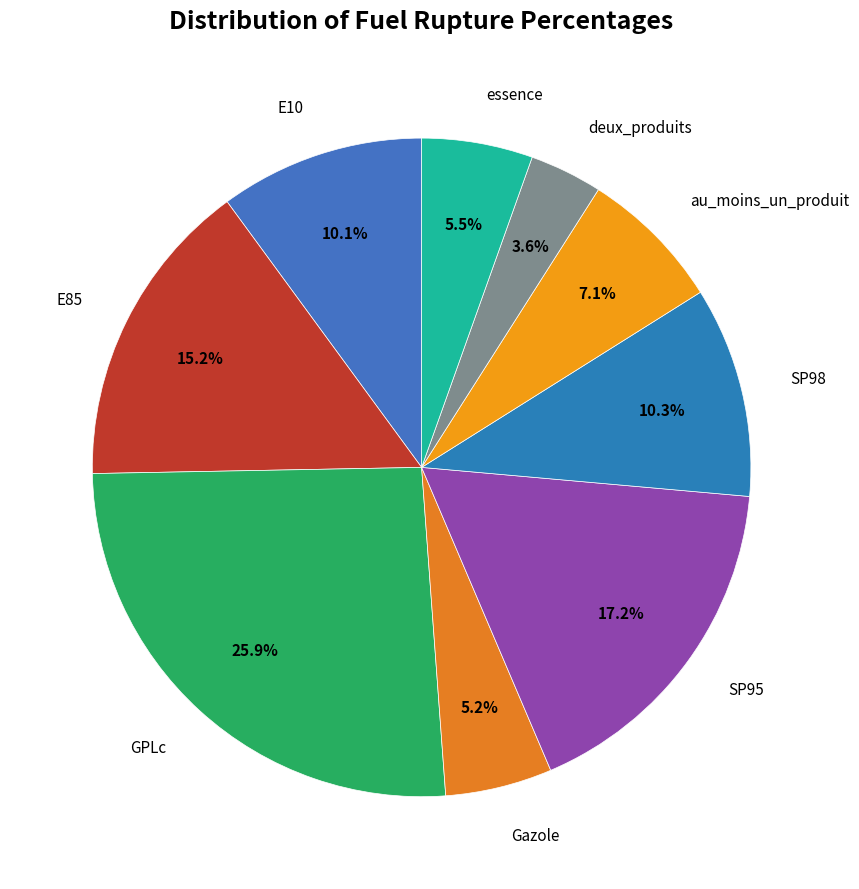

To the nearest percent, what is the average slice percentage?

11%